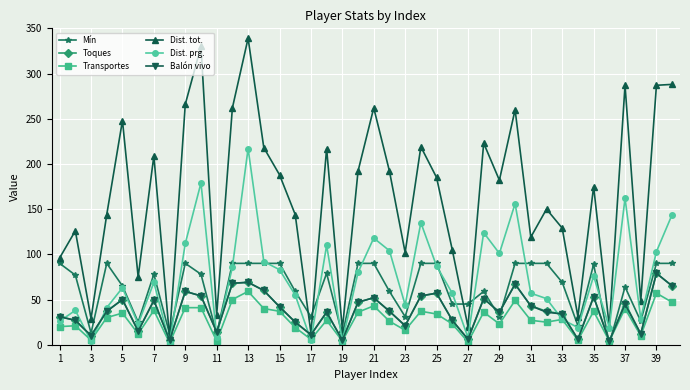

True or false: Mín has more than 1 interior local peaks.

True